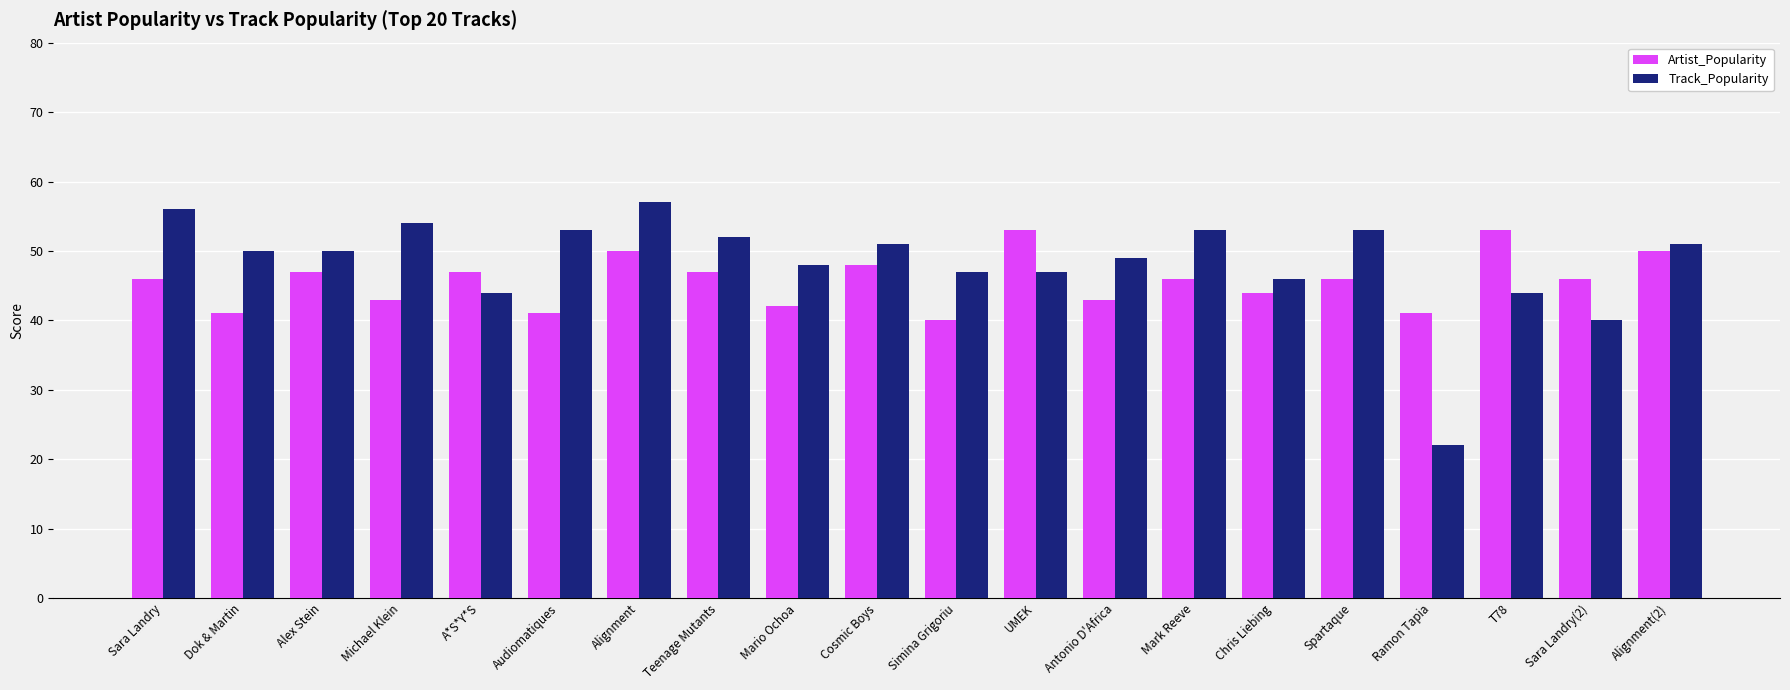

At which label is Track_Popularity closest to 39?

Sara Landry(2)